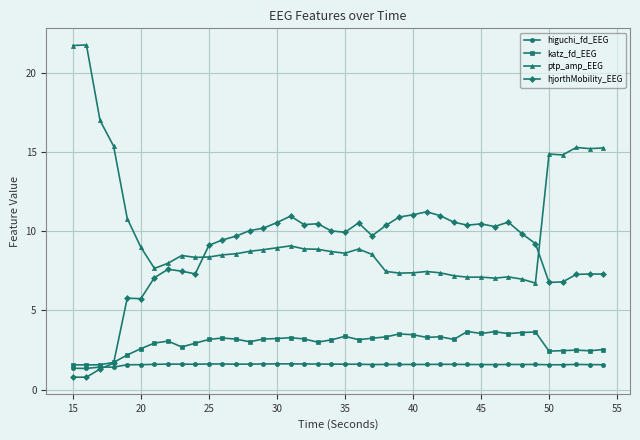

Which series has the widest spread of values?

ptp_amp_EEG